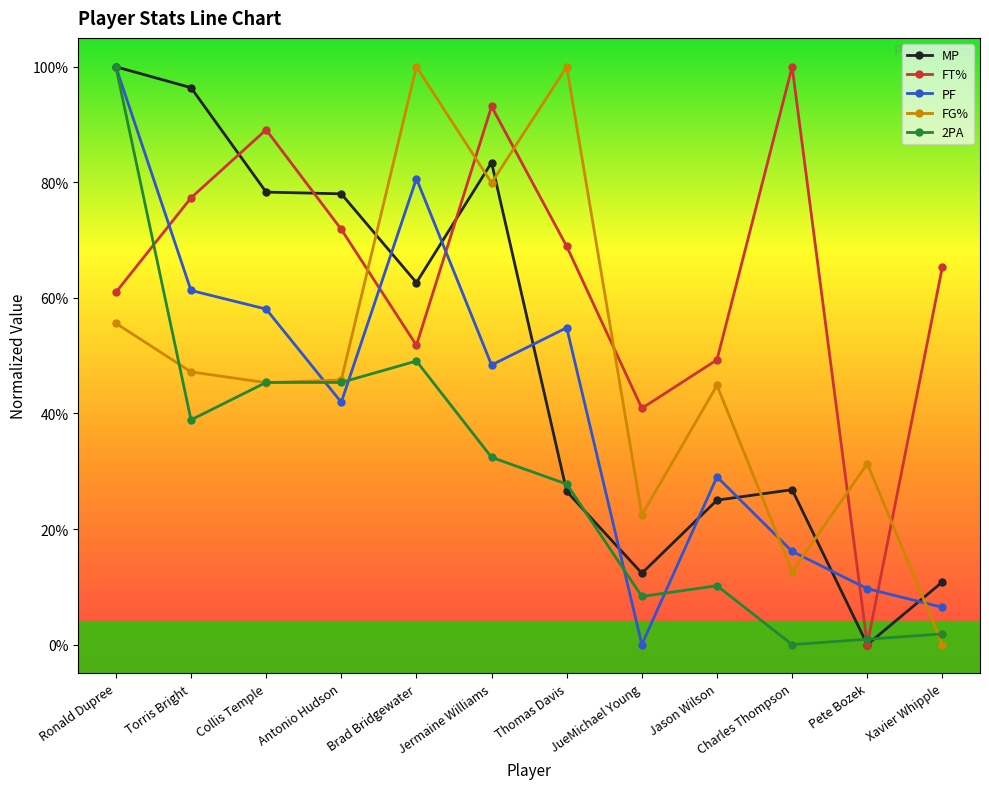

Rank the series by their maximum value, from lowest to highest.

MP, FT%, PF, FG%, 2PA